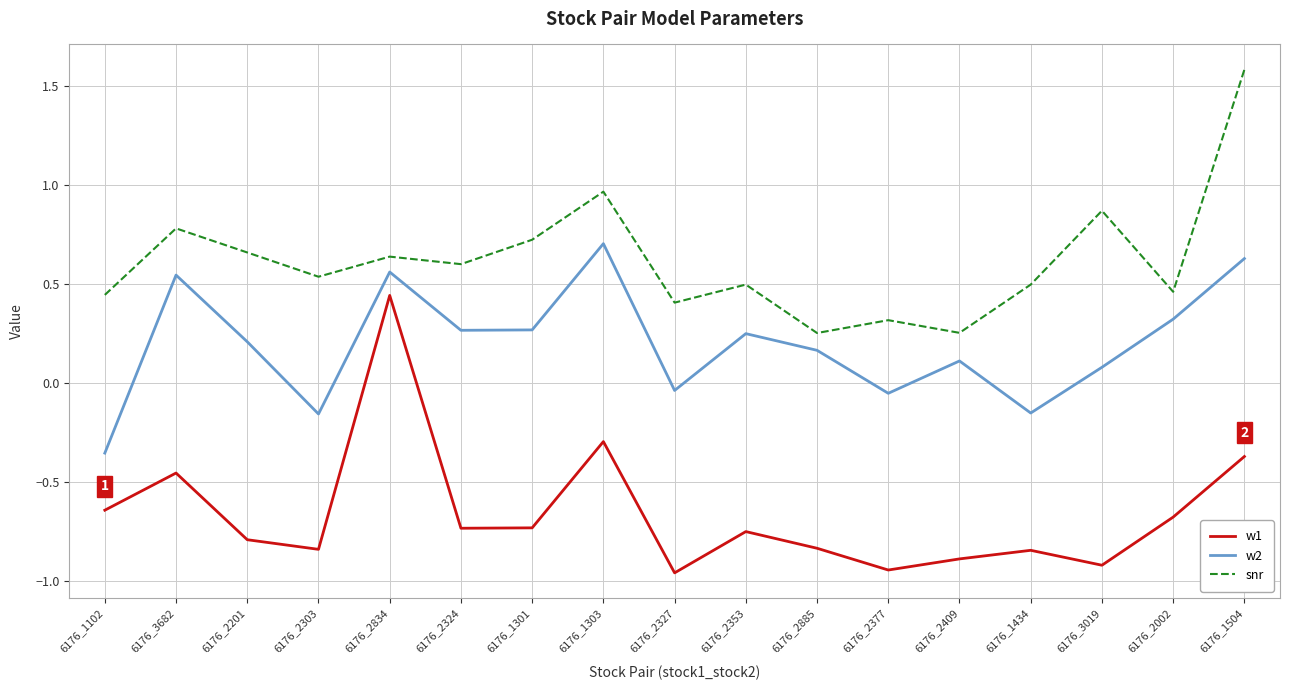

At which label does snr reach its peak?

6176_1504